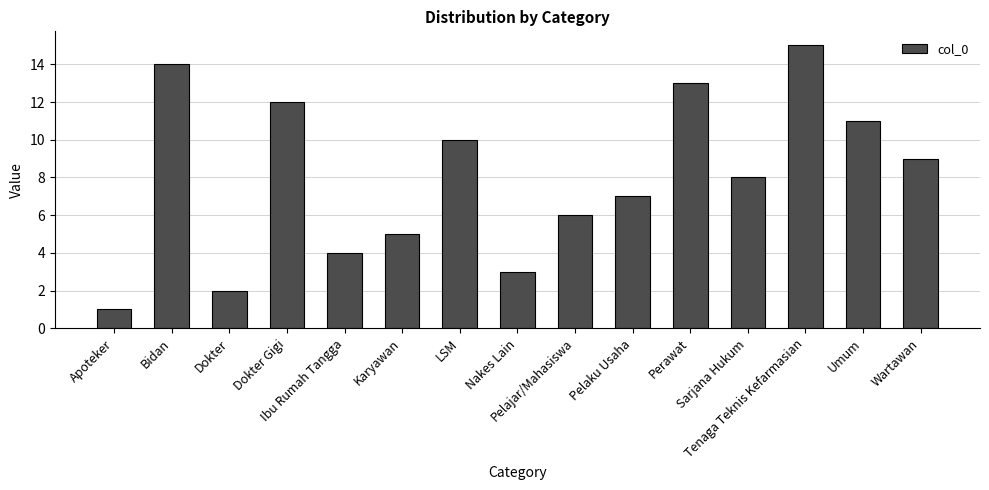

At which label is the value closest to 8?

Sarjana Hukum